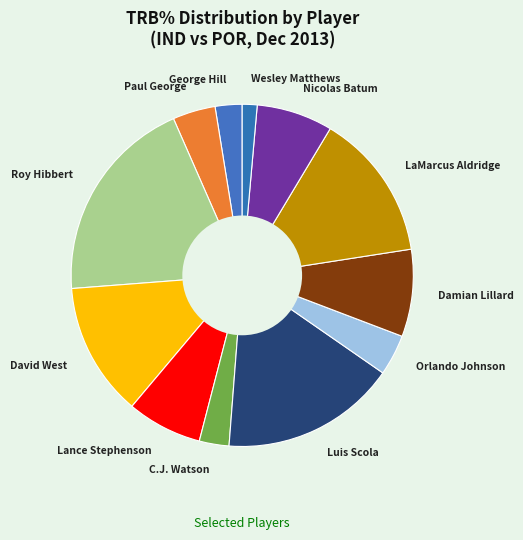

True or false: Orlando Johnson accounts for 19% of the total.

False